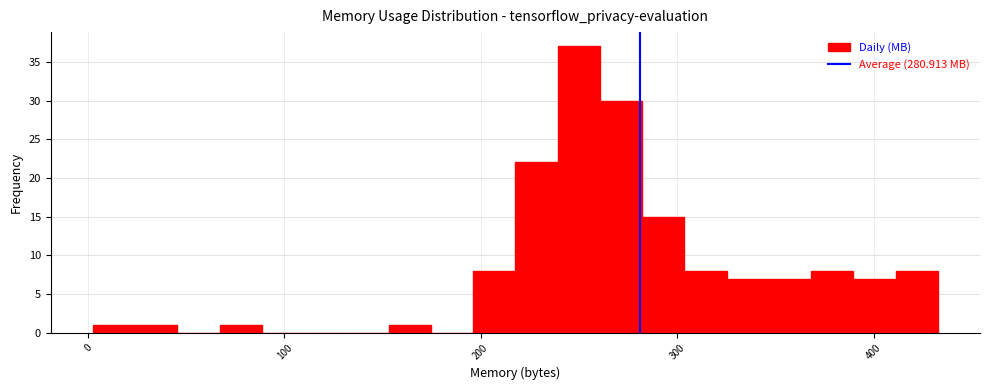

Read against the x-axis, roughly where is the centre of the tallest bar?

250